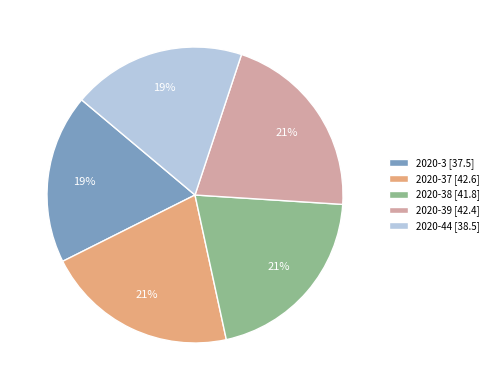

To the nearest percent, what percentage of the pie is 2020-3 [37.5]?

19%